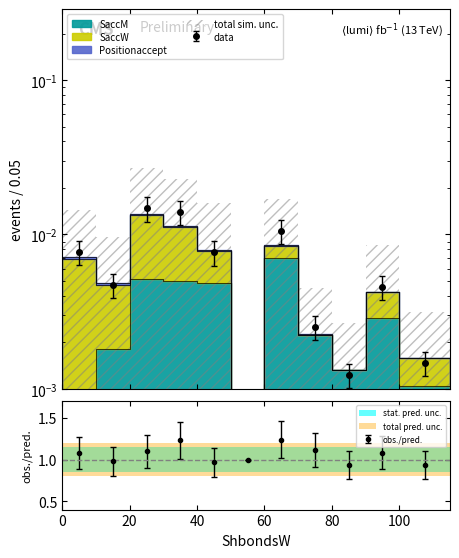

Is it true that stat. pred. unc. equals 17.4 at 9?

False